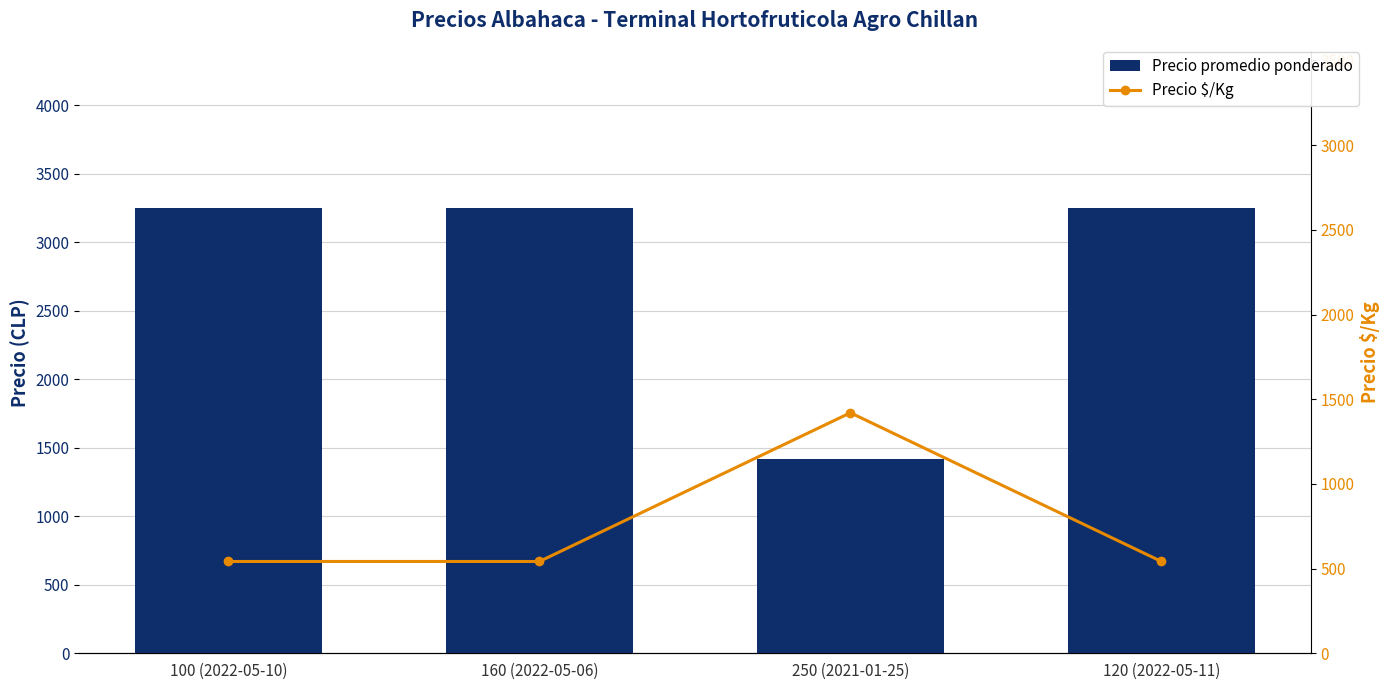

Reading left to right, list all the values displayed in this chart.

Precio promedio ponderado: 100 (2022-05-10)=3250	160 (2022-05-06)=3250	250 (2021-01-25)=1420	120 (2022-05-11)=3250
Precio $/Kg: 100 (2022-05-10)=542	160 (2022-05-06)=542	250 (2021-01-25)=1420	120 (2022-05-11)=542